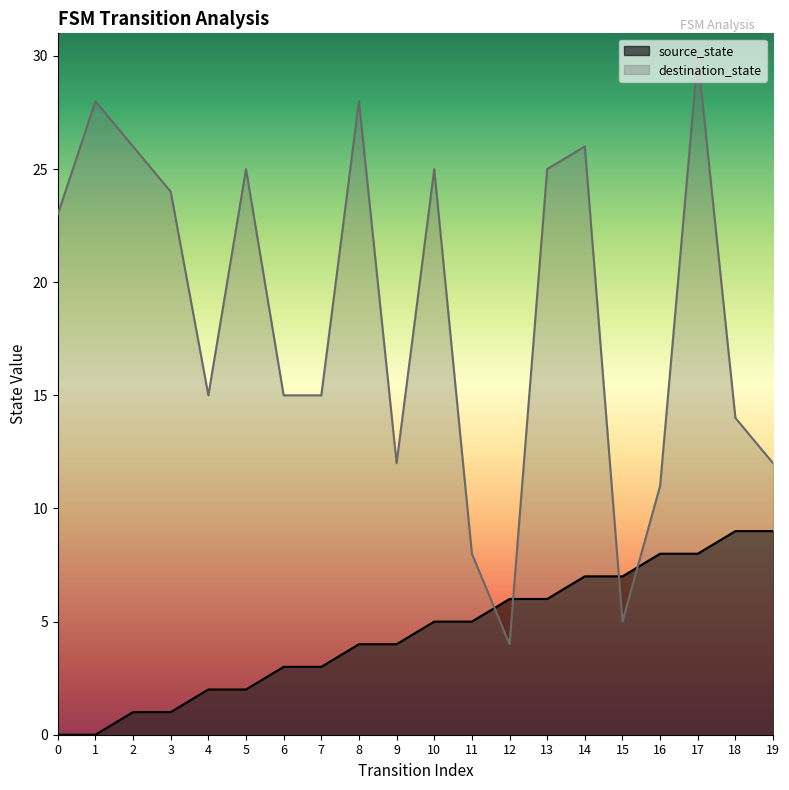

What are all the series names shown in the legend?

source_state, destination_state